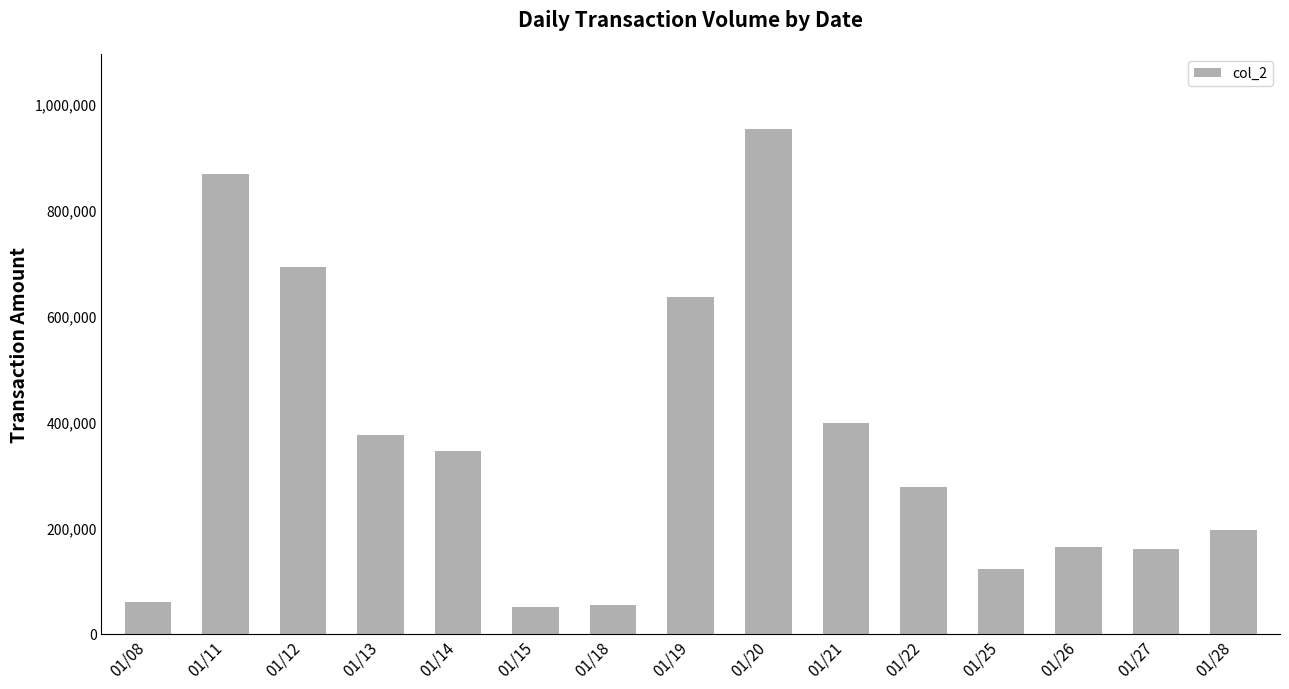

What is the change in value from 01/11 to 01/26?

-704060